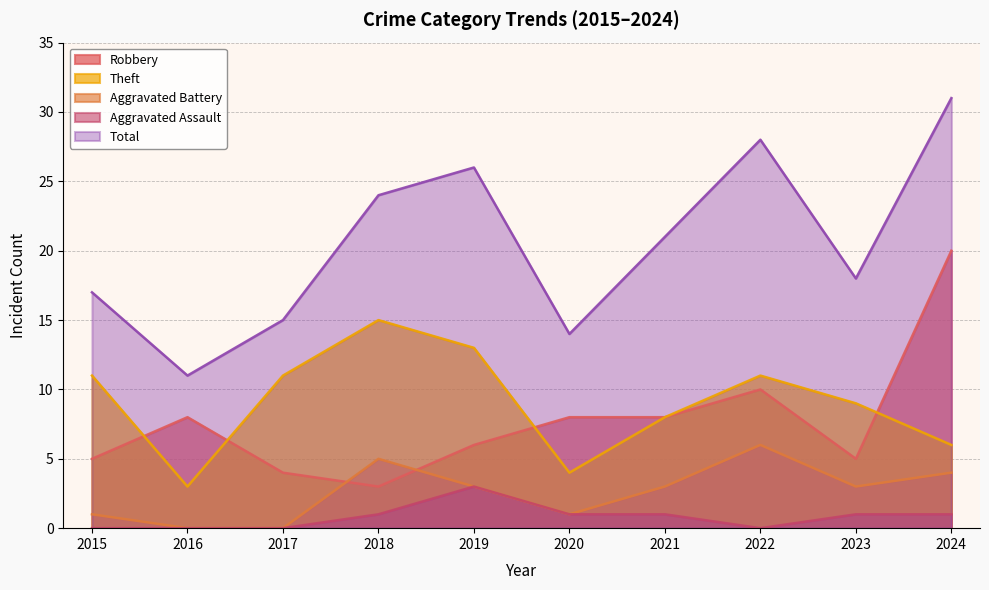

True or false: Aggravated Assault and Theft cross at least once.

False